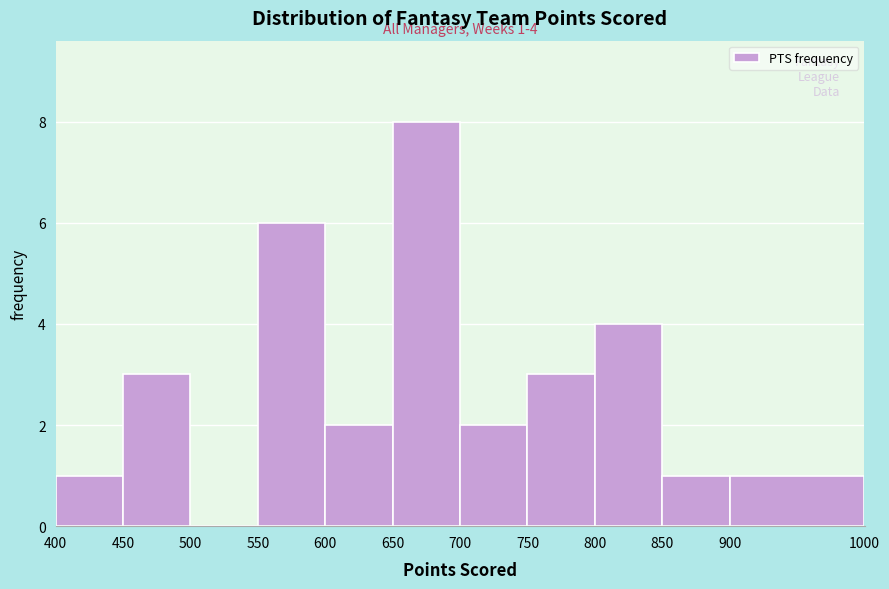

Which range on the x-axis has the tallest bar?

650 to 700